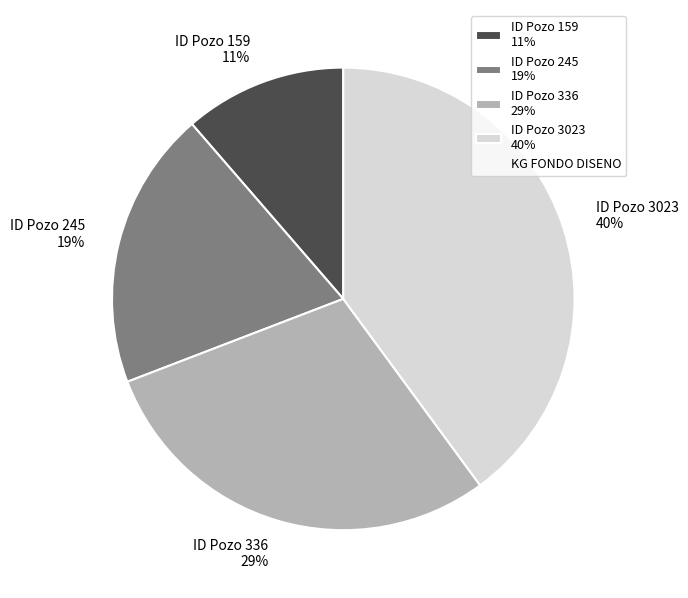

Which slice is the largest?

ID Pozo 3023 40%